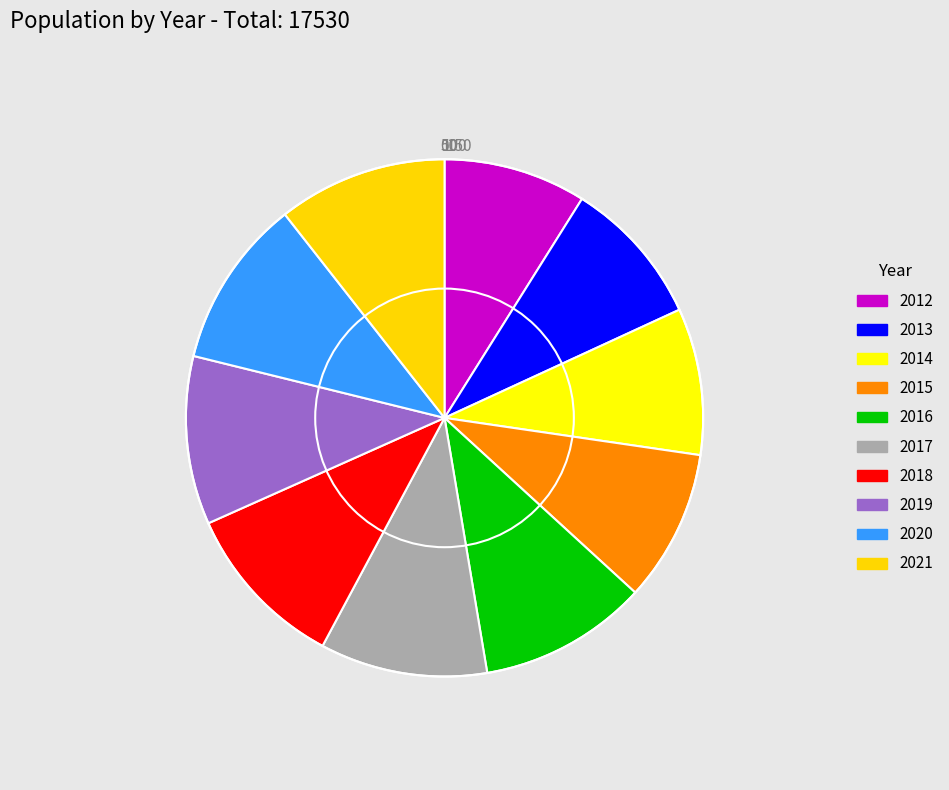

To the nearest percent, what percentage of the pie is 2016?

11%